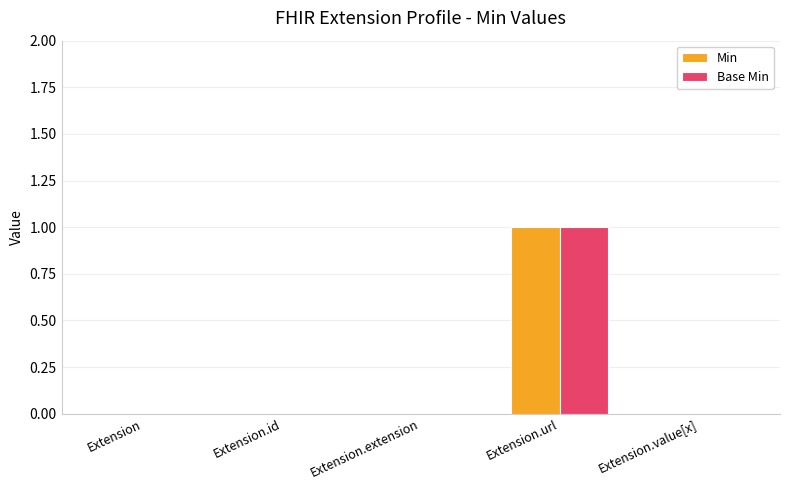

The value of Min at Extension.extension is 0. True or false?

True